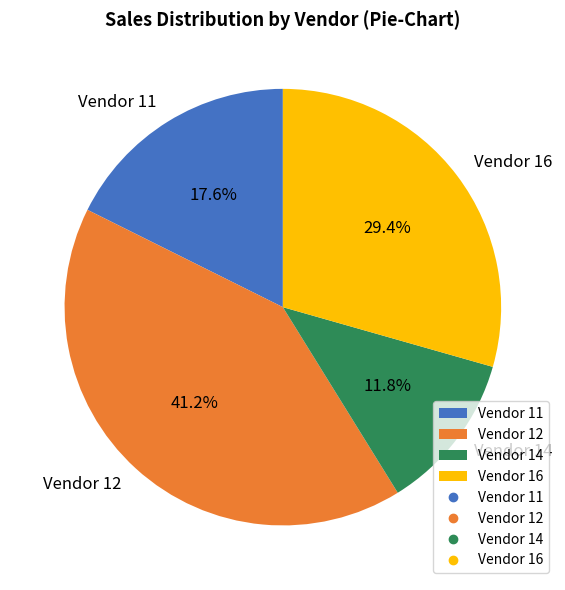

Combined, what portion of the pie is Vendor 12 and Vendor 16?

70.6%